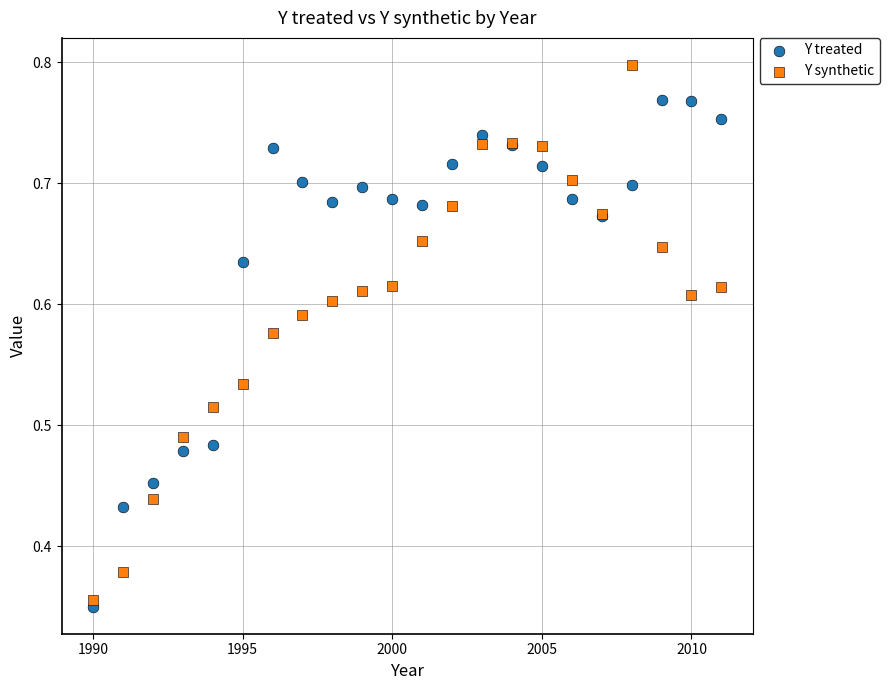

Which series has the widest spread of Y values?

Y synthetic